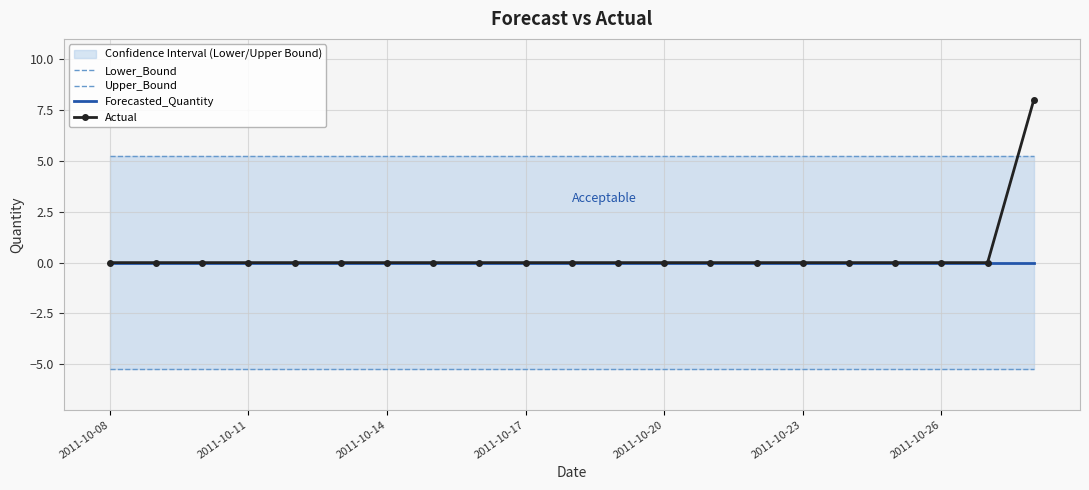

The Actual series shows 0 at 2011-10-17. True or false?

True